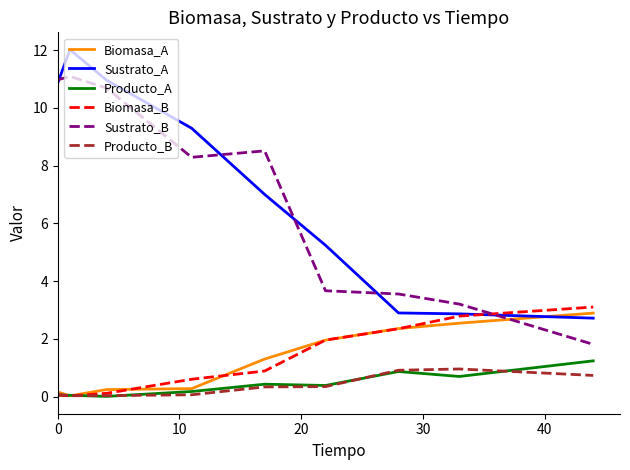

What is the average value of the Biomasa_A series?

1.3